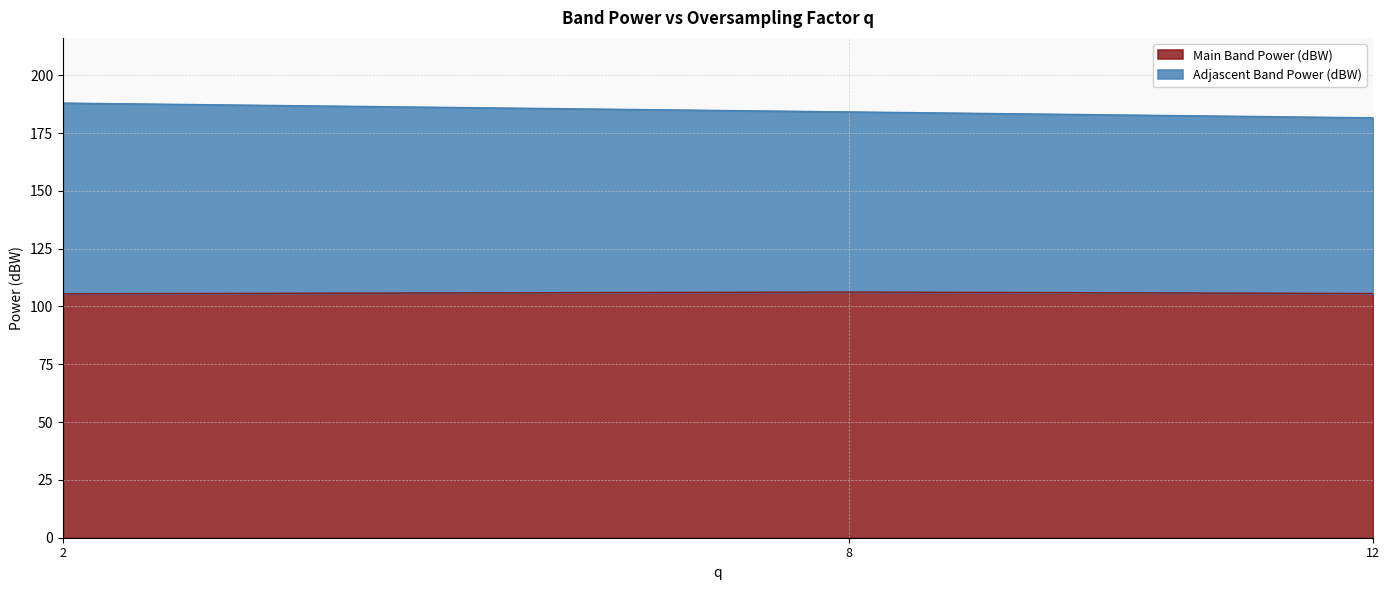

What is the greatest value displayed?

188.0